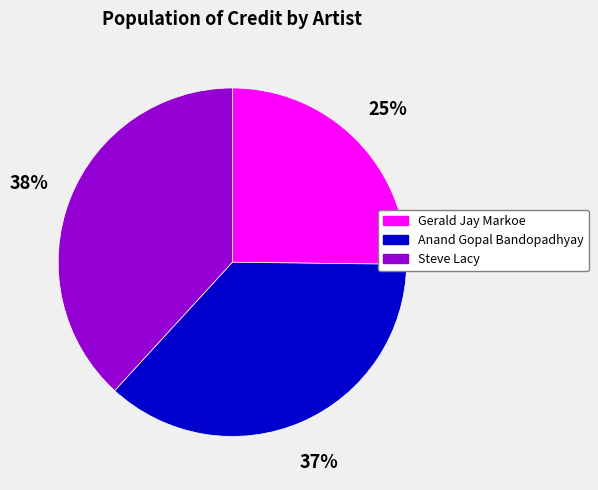

To the nearest percent, what percentage of the pie is Anand Gopal Bandopadhyay?

37%